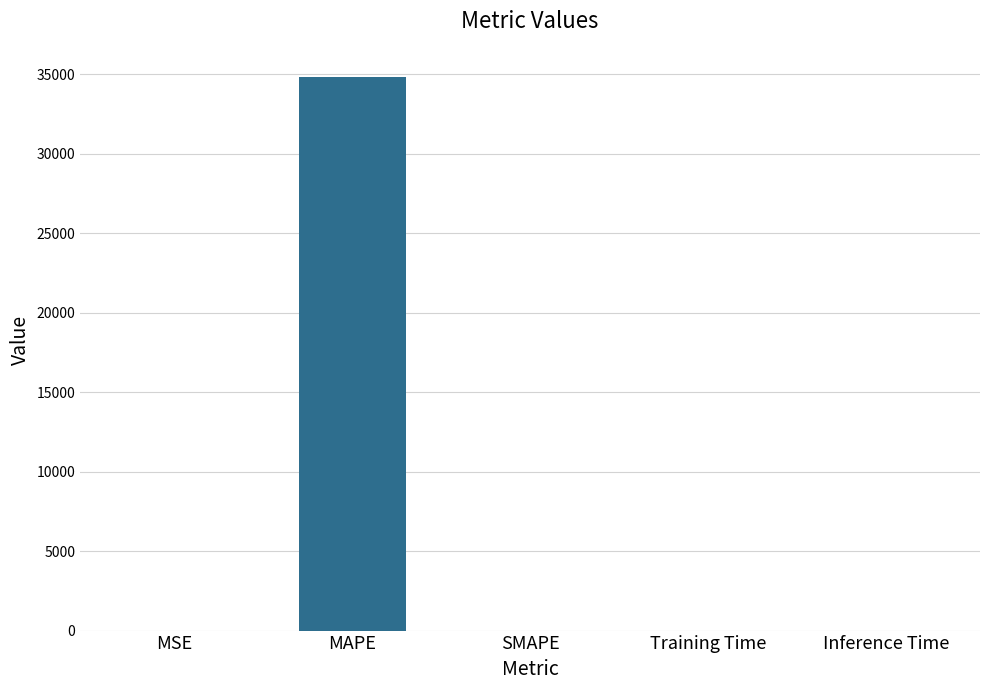

What is the maximum value shown in the chart?

34871.8